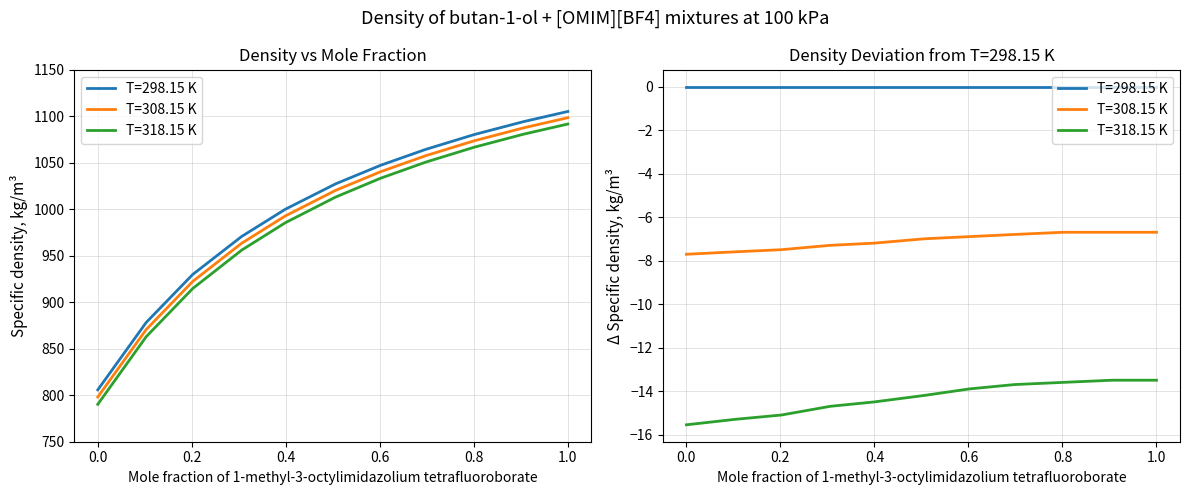

What position from the right is 0.399?

7